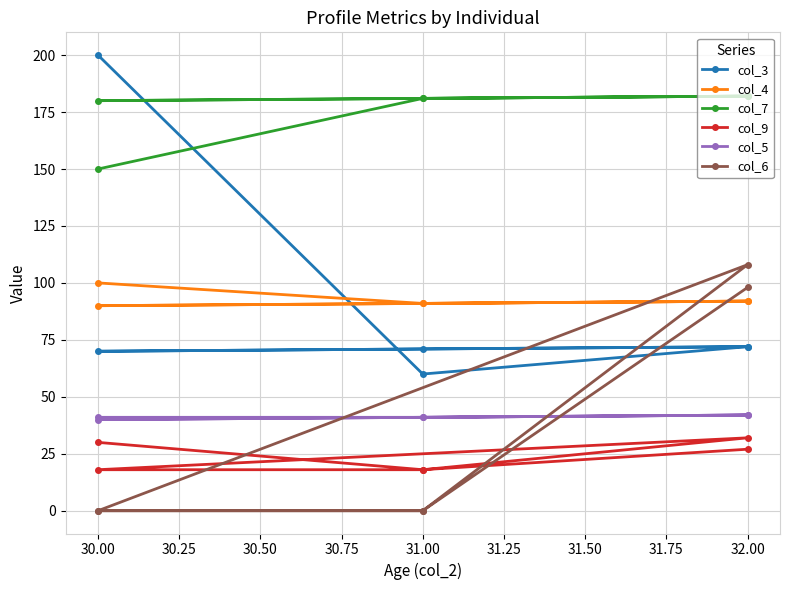

True or false: col_5 has a value of 58 at 32.00.

False